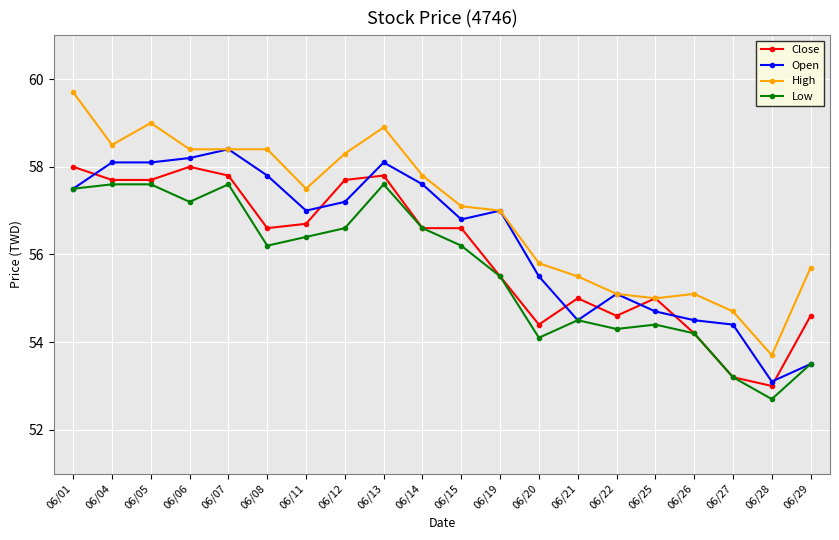

What is the difference between the maximum and minimum values in the Low series?

4.9